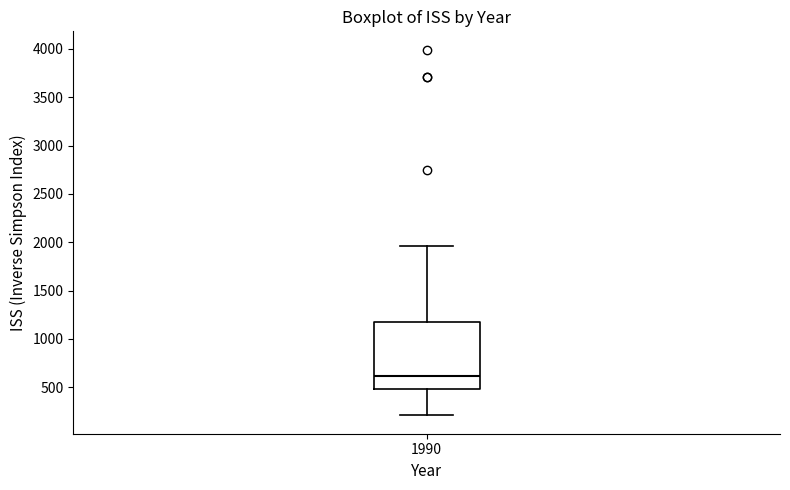

Where does the median line of the box at x = 1990 sit on the y-axis? The values are not printed on the chart, so give them approximately, as read against the axis.

600